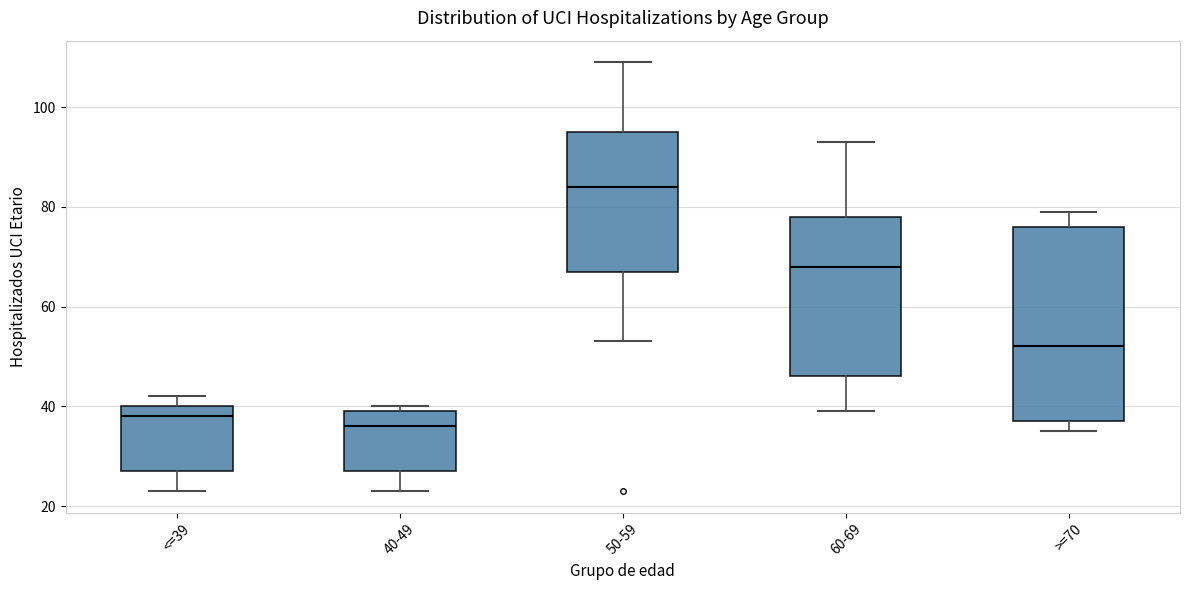

Where is the lower edge of the box for 60-69 on the y-axis? The values are not printed on the chart, so give them approximately, as read against the axis.

46